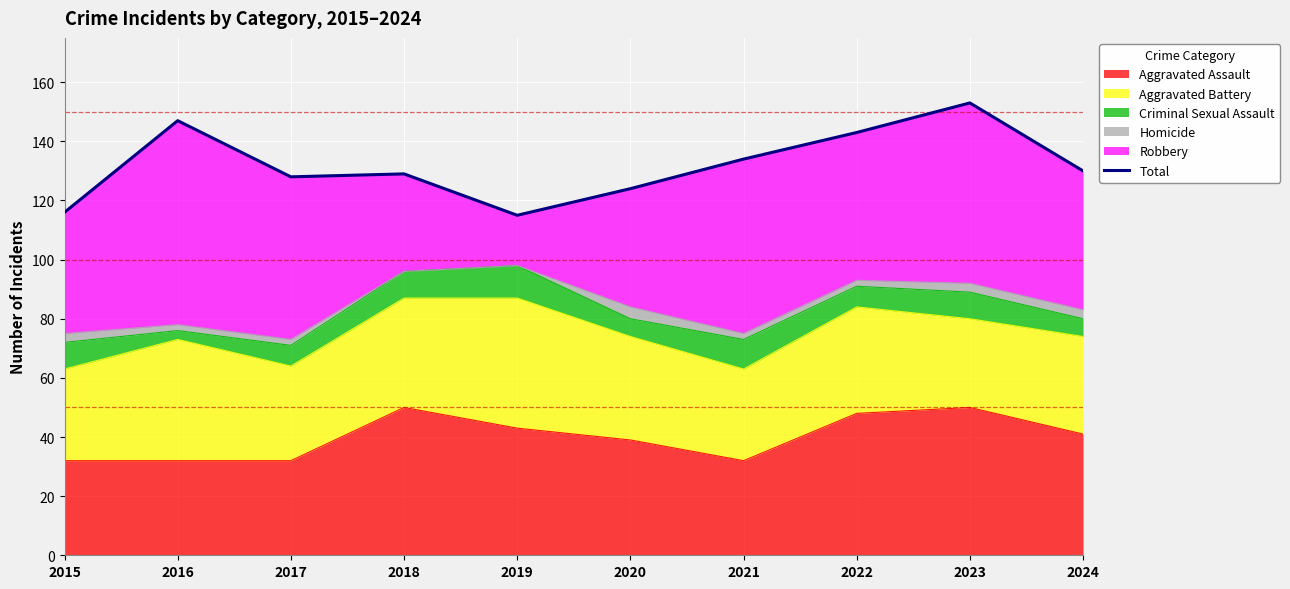

What is the value of the 5th point from the left?

115